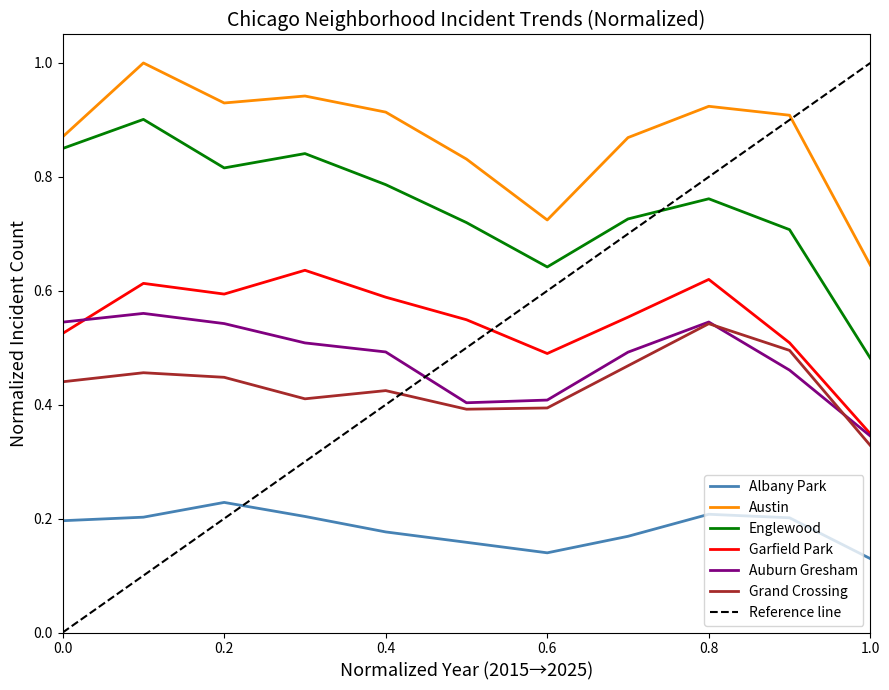

Which series has the largest range (max minus min)?

Englewood